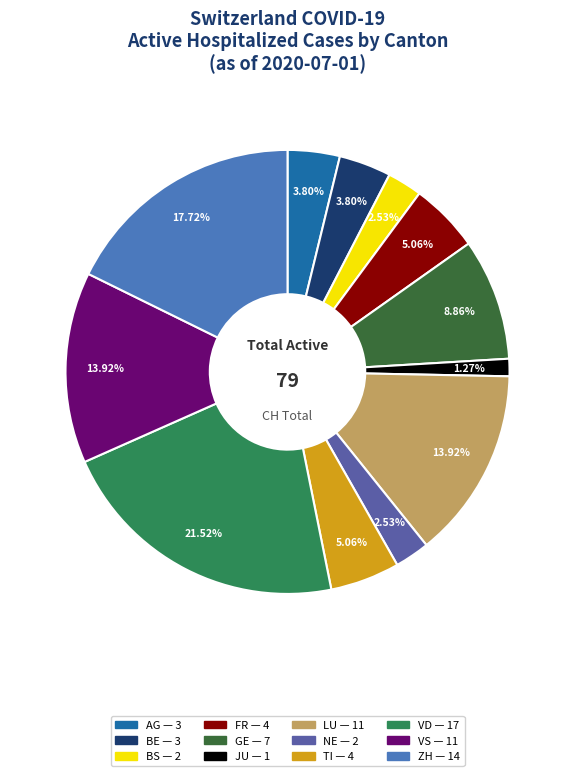

Does any single category account for the majority?

No